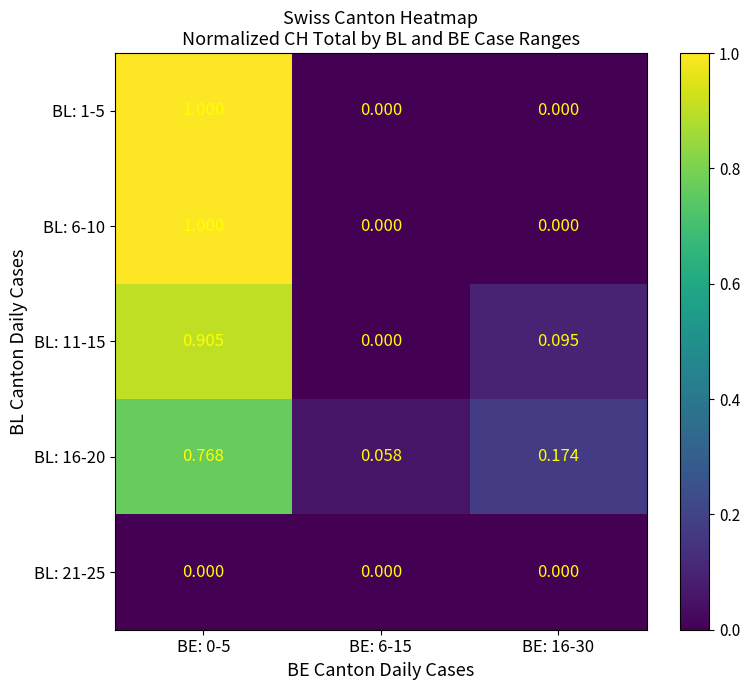

How many values in the BL: 11-15 series exceed 0?

2